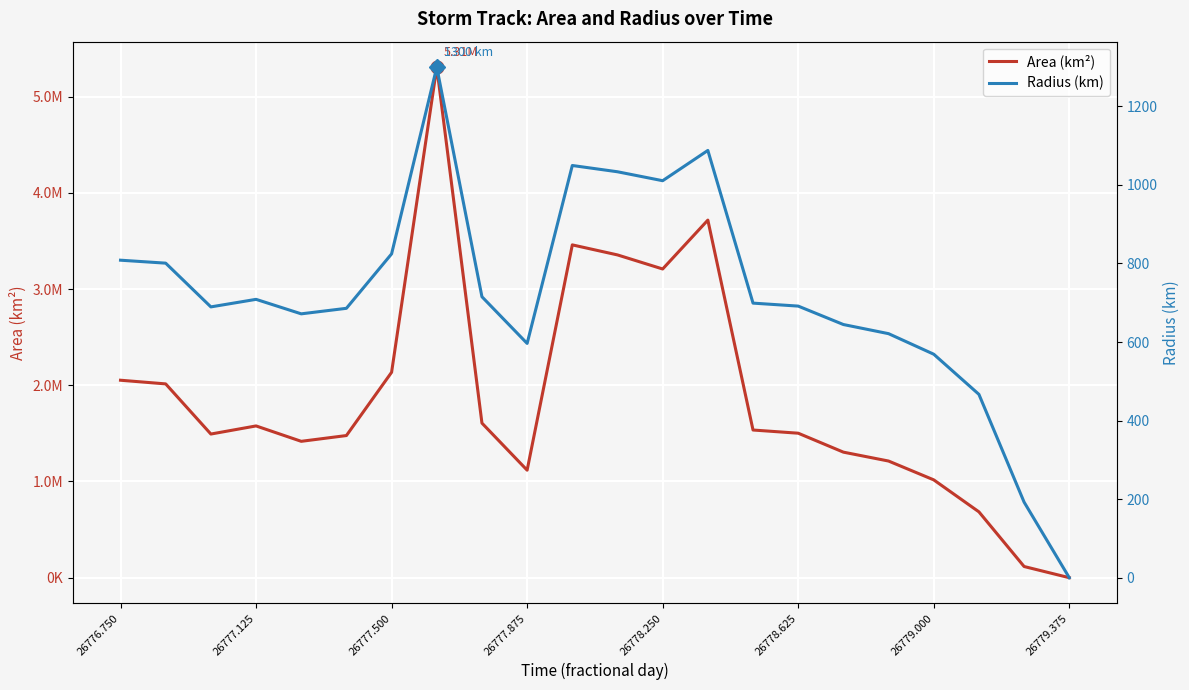

The value of area at 20 is 183732.4. True or false?

False